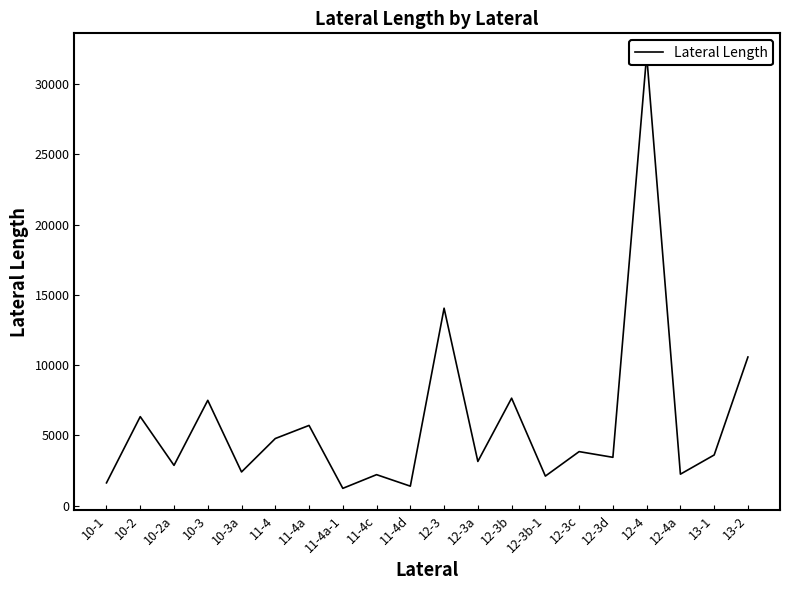

True or false: the data shows 3597.2 at 11-4c.

False